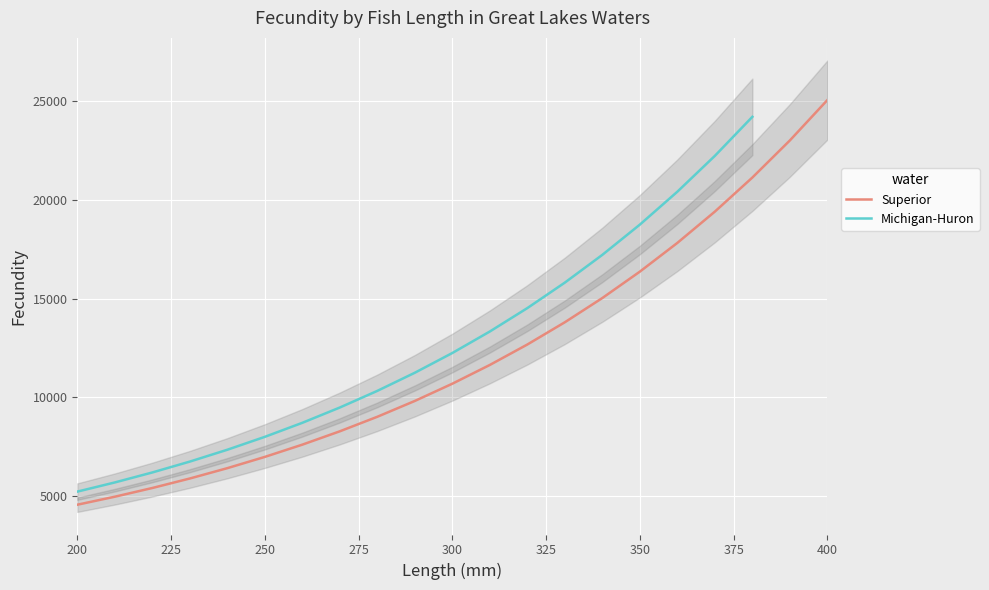

Is it true that the value at 210 is 3394.7?

False